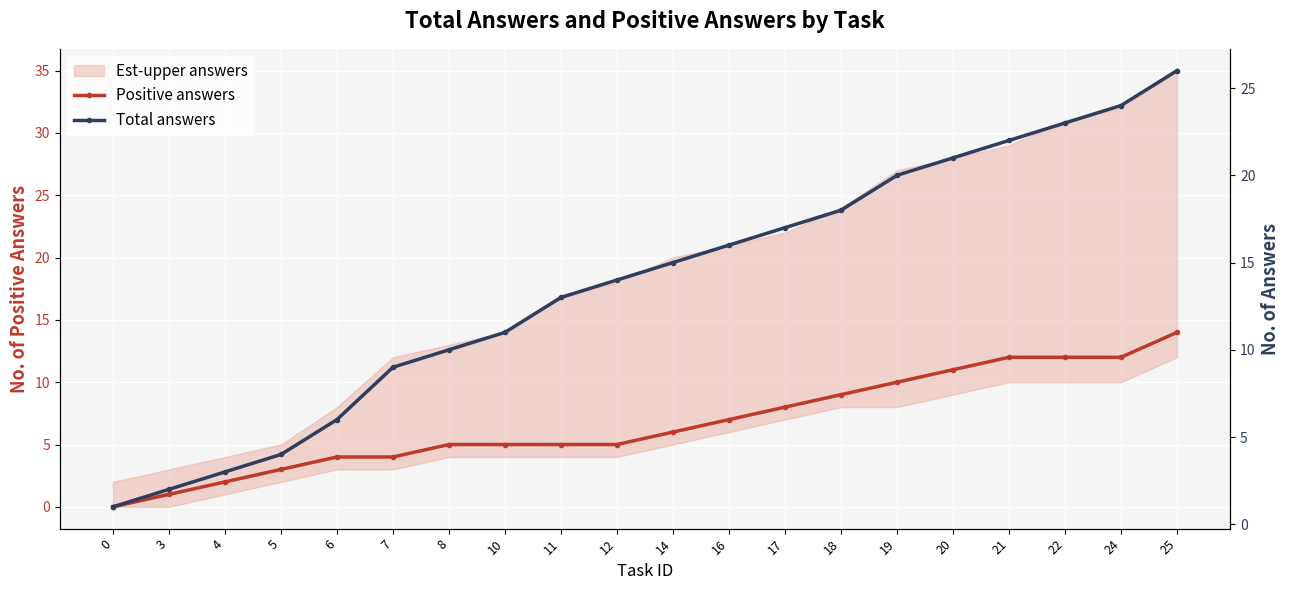

What is the average value of the Positive answers series?

7